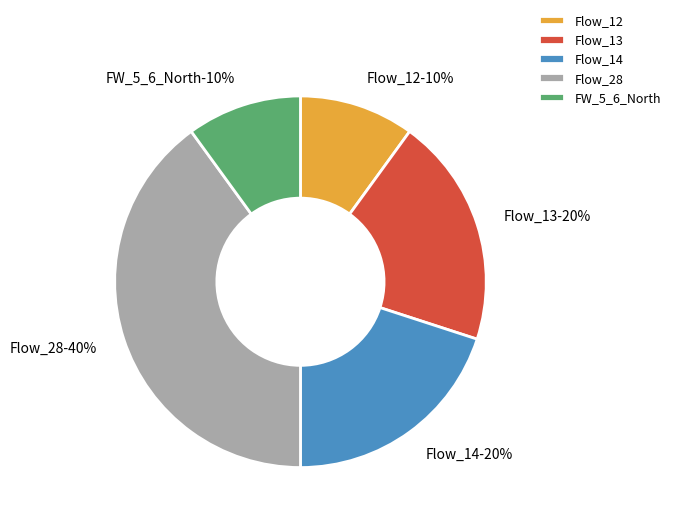

Which slice is the largest?

Flow_28